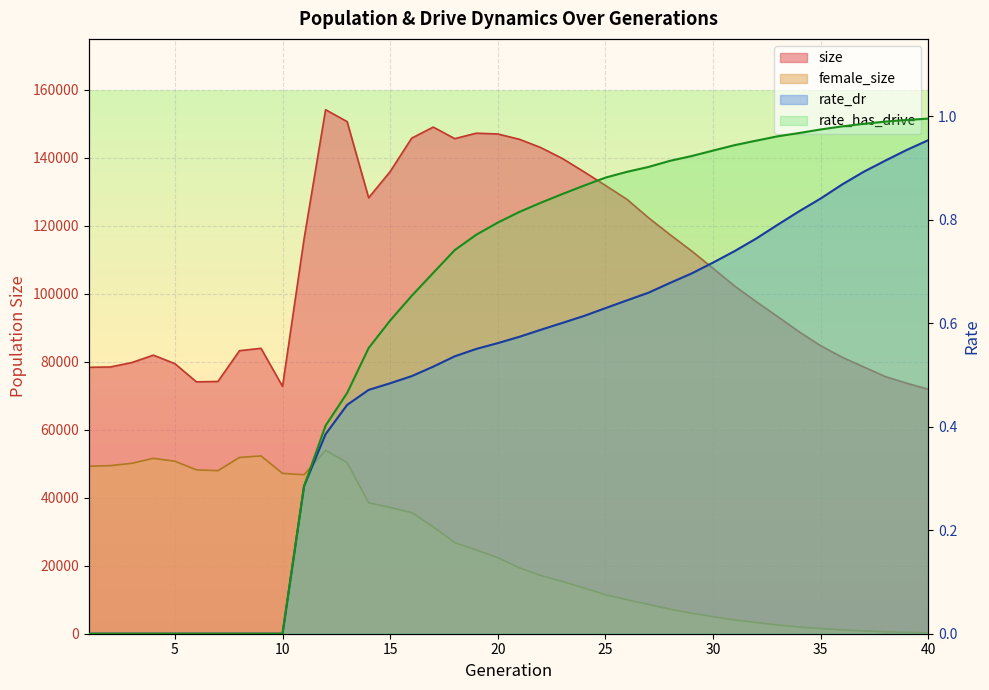

Which series has the largest range (max minus min)?

size